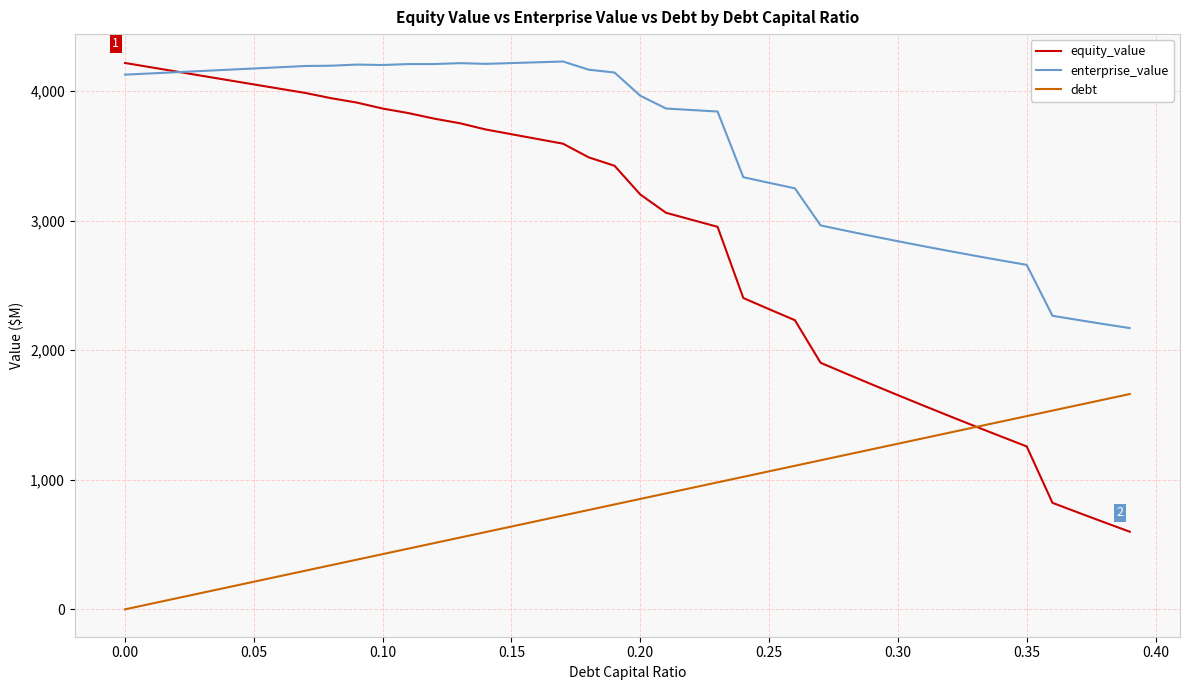

Which series has the largest total across all categories?

enterprise_value